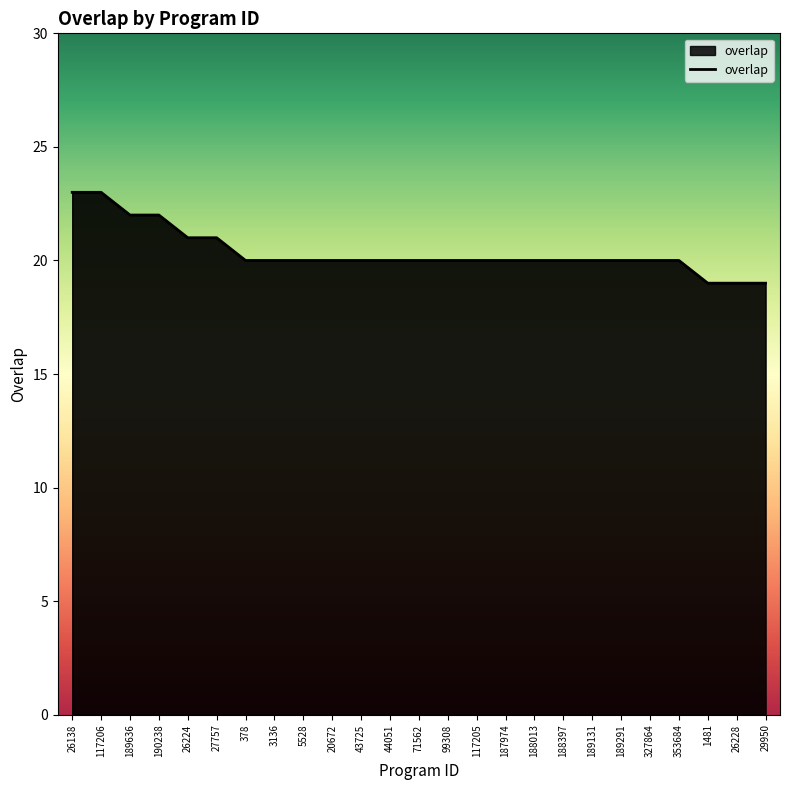

Which has a higher value, 188397 or 117206?

117206